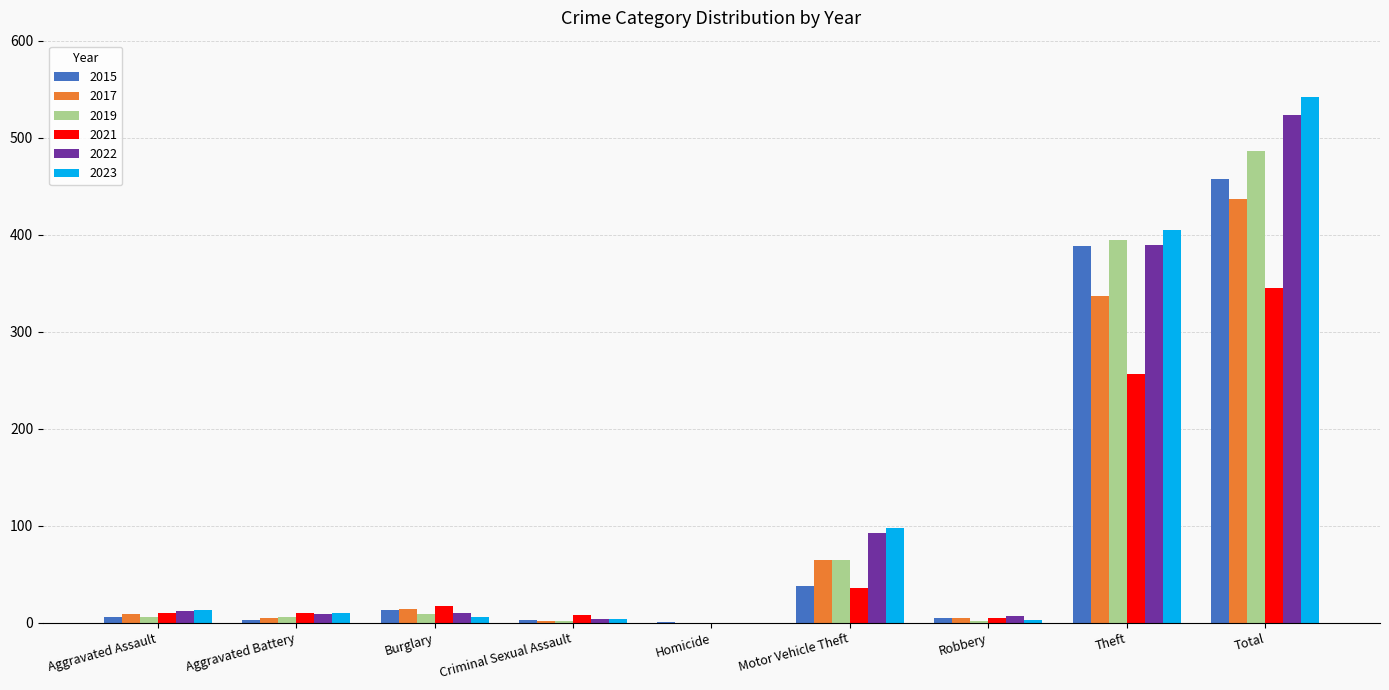

Between Burglary and Theft, which series saw the biggest shift?

2023